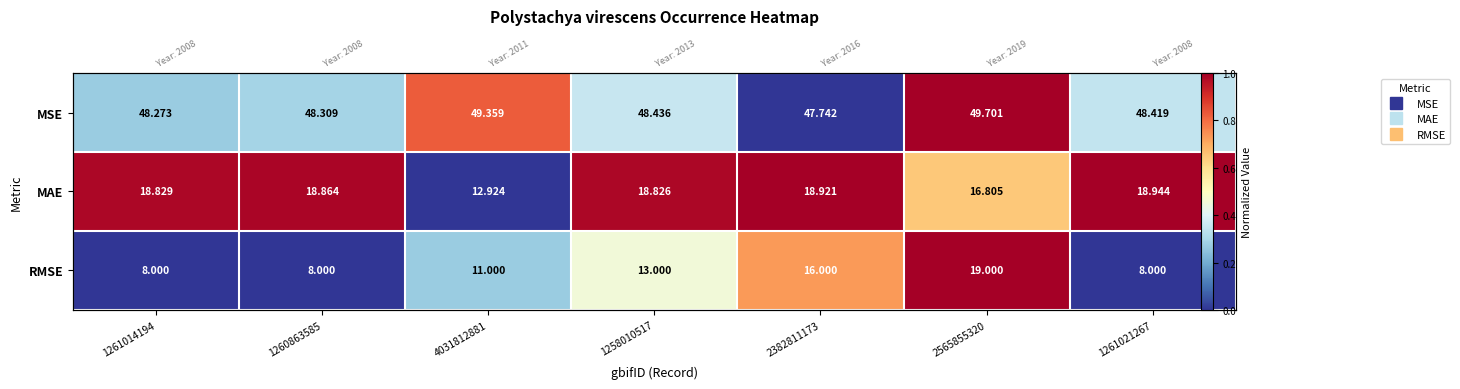

What is the highest value of the MSE series?

1.0